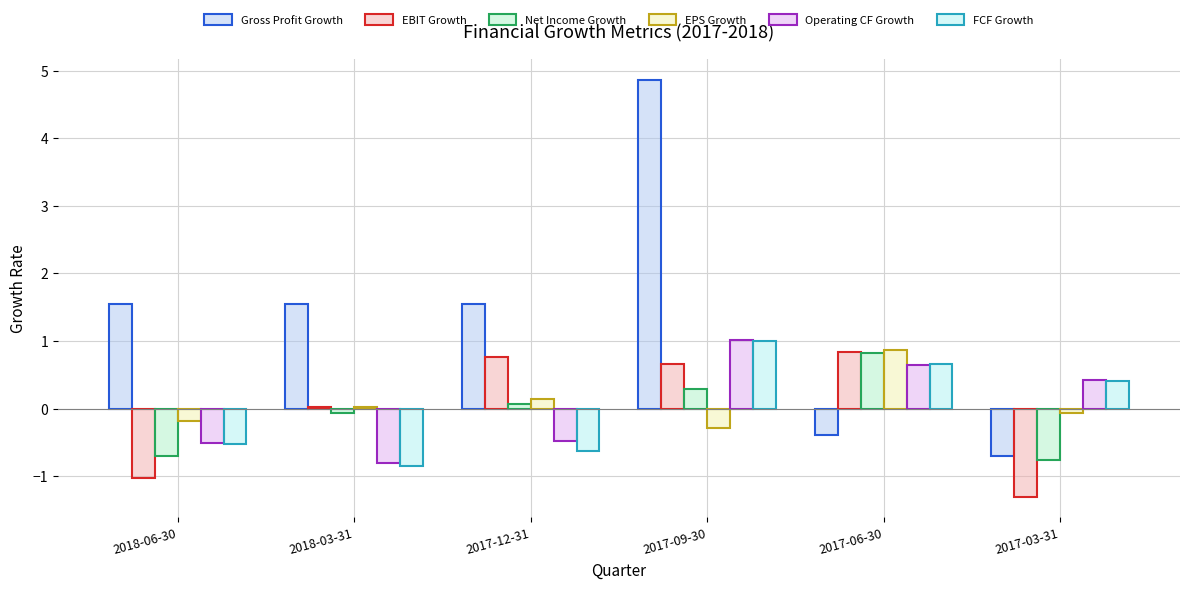

The value of Net Income Growth at 2017-06-30 is 0.8. True or false?

True